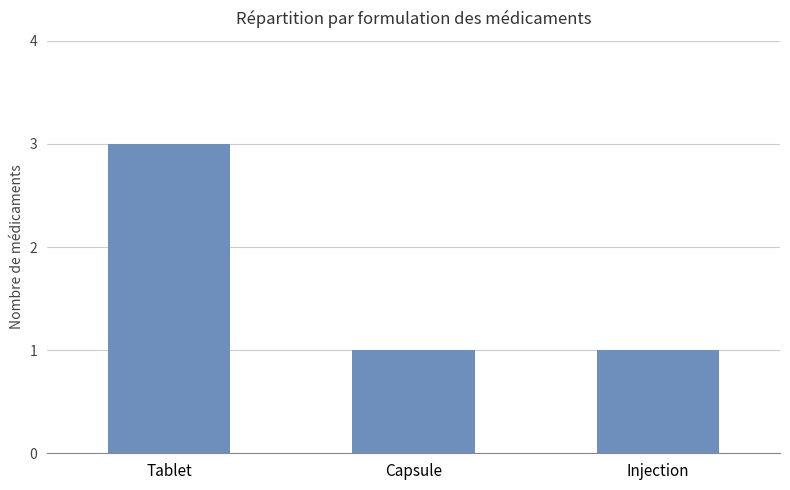

Is it true that the value at Injection is 2?

False